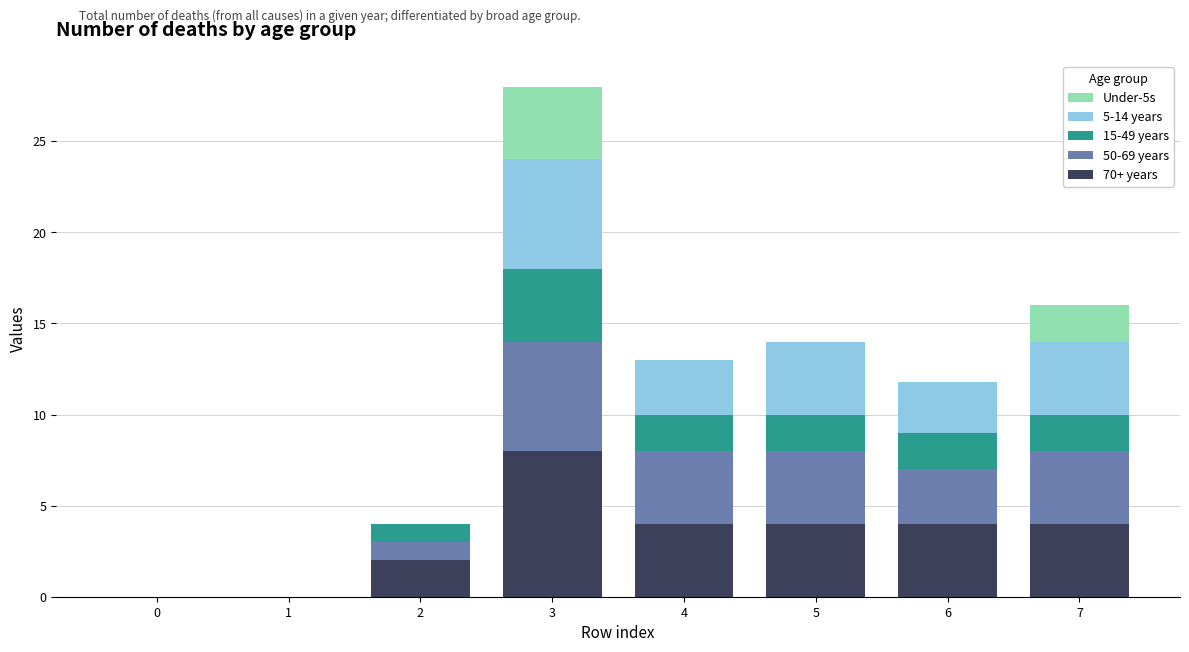

What is the total value across all series at 2?

4.0